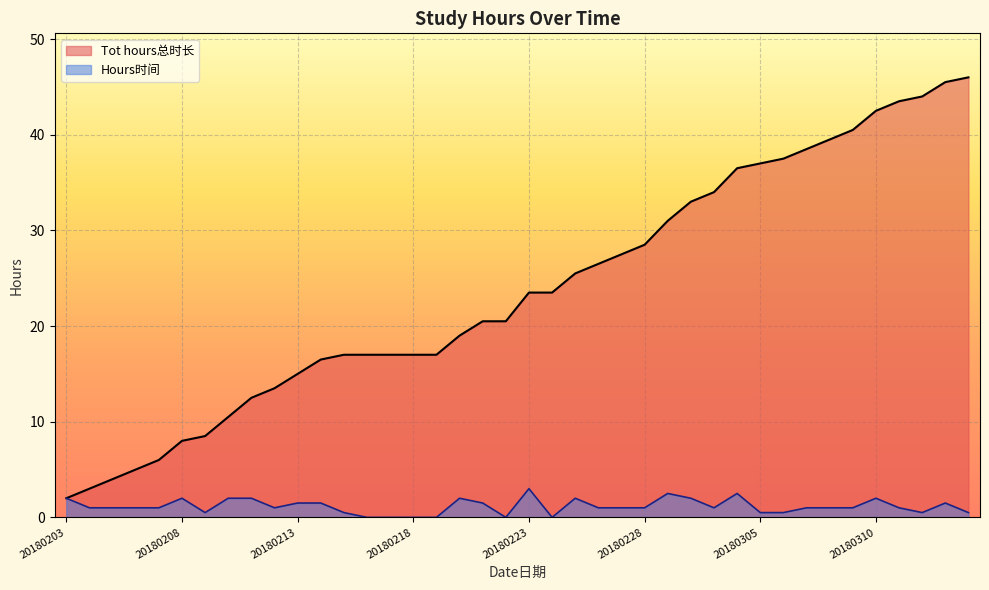

Rank the series by their maximum value, from highest to lowest.

Tot hours总时长, Hours时间